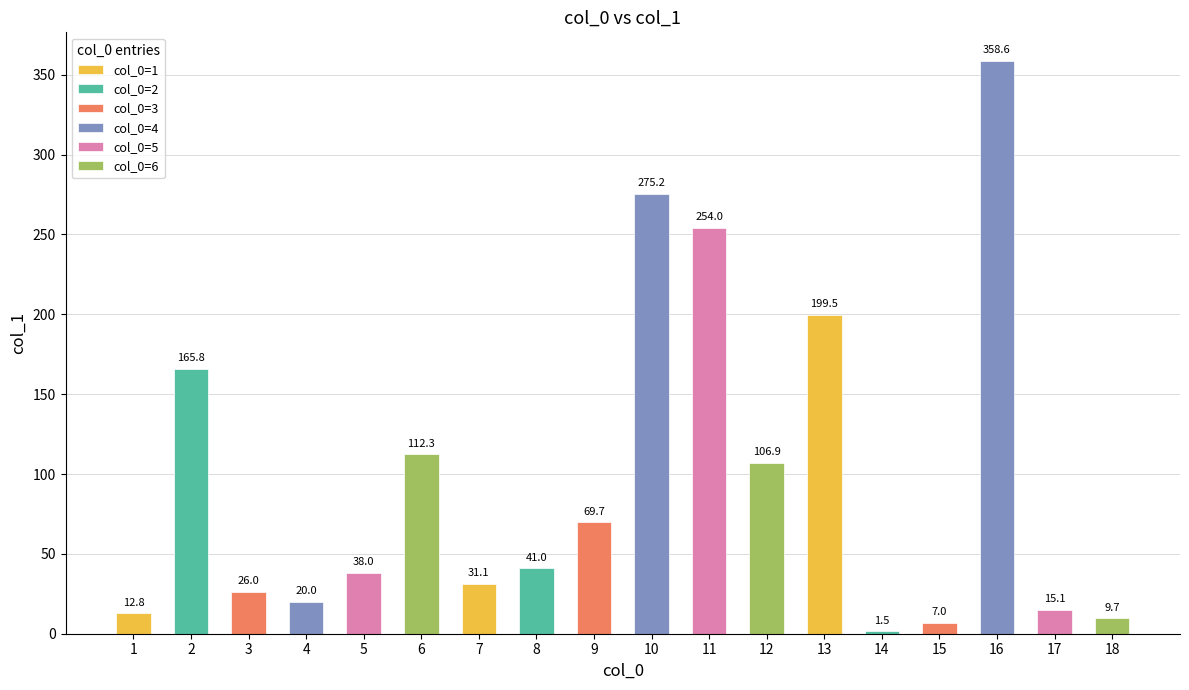

How many values are below 41?

9